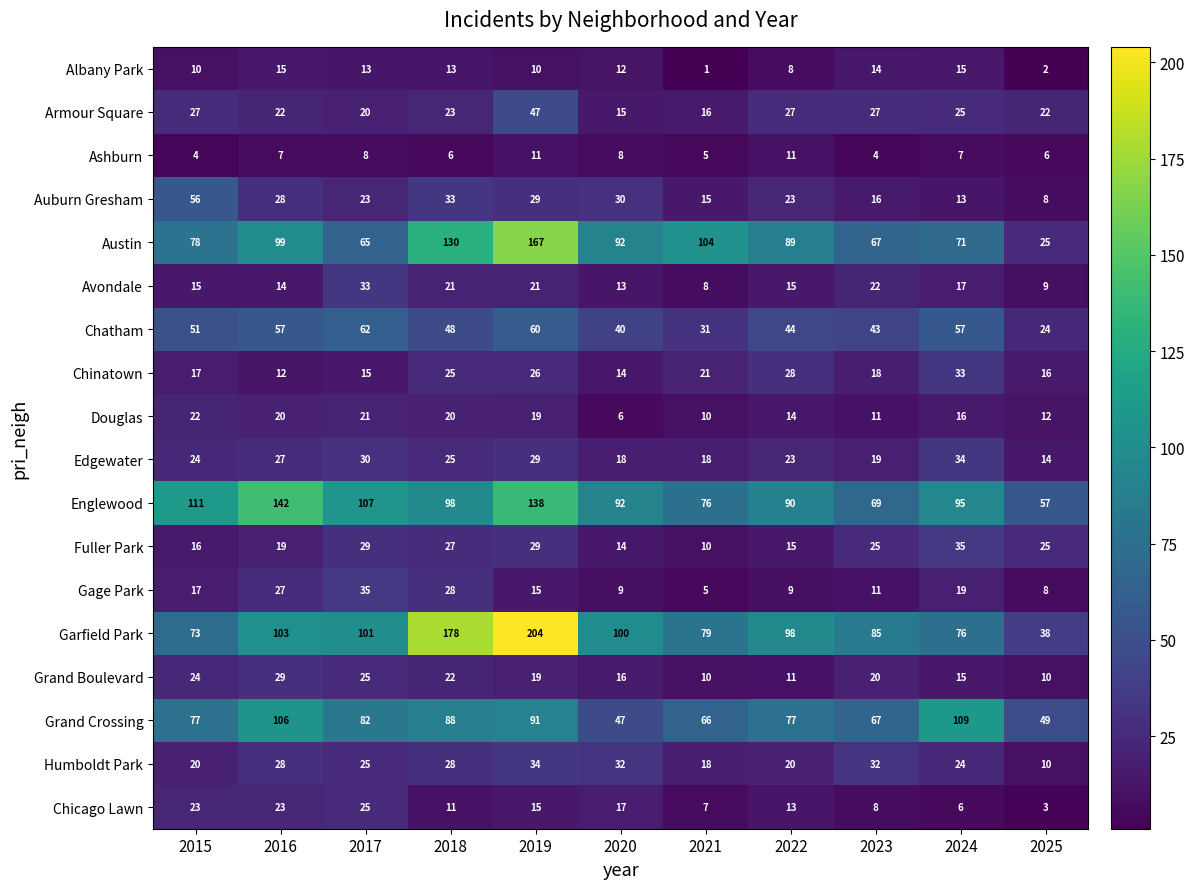

Count the number of categories in the chart.

11